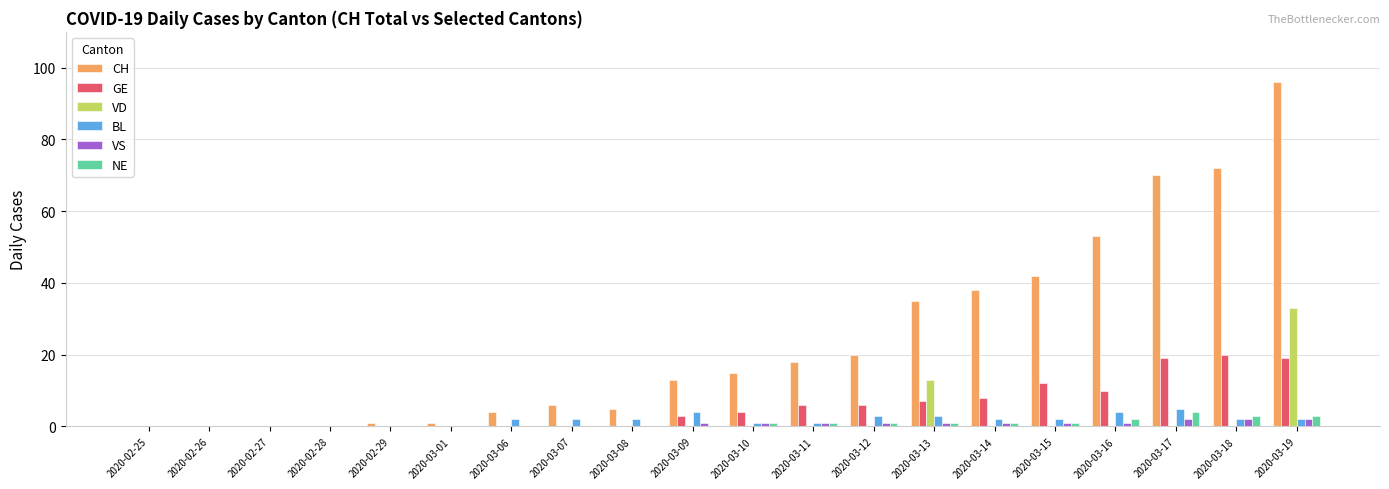

What is the sum of all CH values?

489